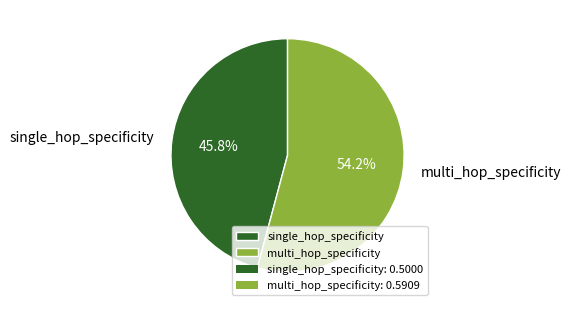

Which slice represents more than half of the pie?

multi_hop_specificity